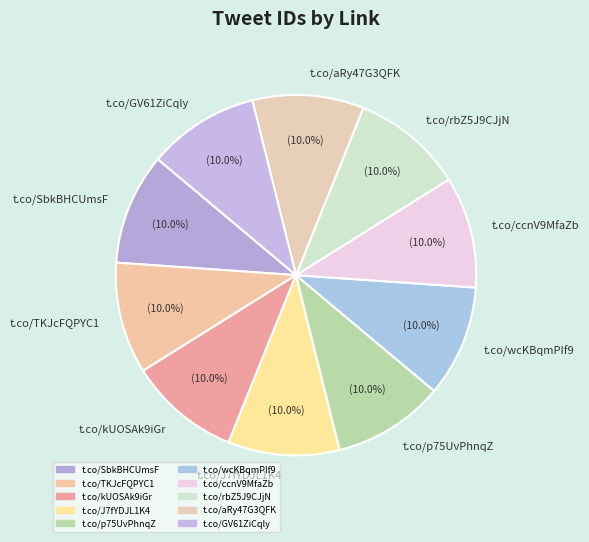

Approximately how many times larger is the value at t.co/p75UvPhnqZ compared to t.co/ccnV9MfaZb?

1.0